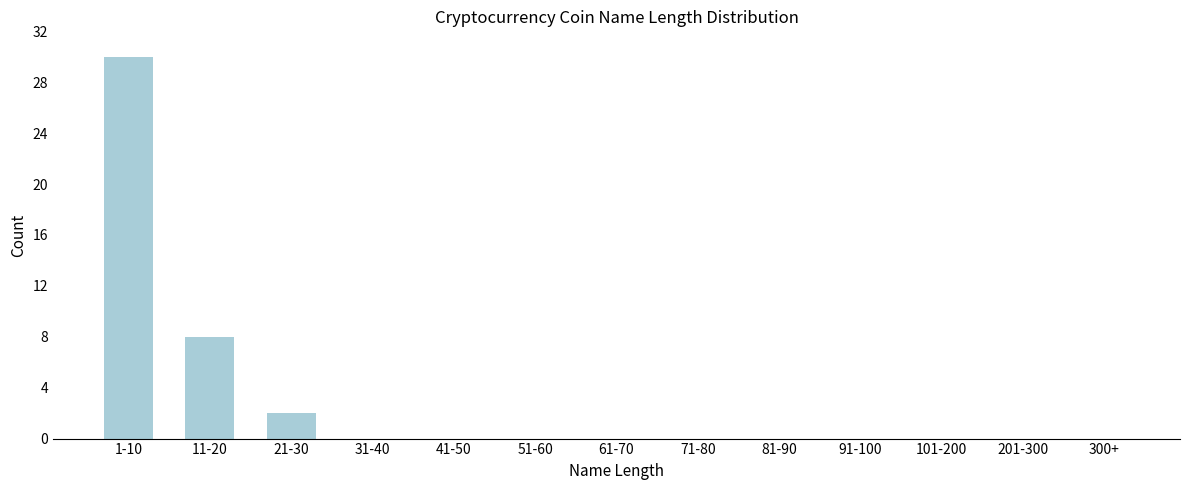

Reading right to left, list all the values displayed in this chart.

300+=0	201-300=0	101-200=0	91-100=0	81-90=0	71-80=0	61-70=0	51-60=0	41-50=0	31-40=0	21-30=2	11-20=8	1-10=30